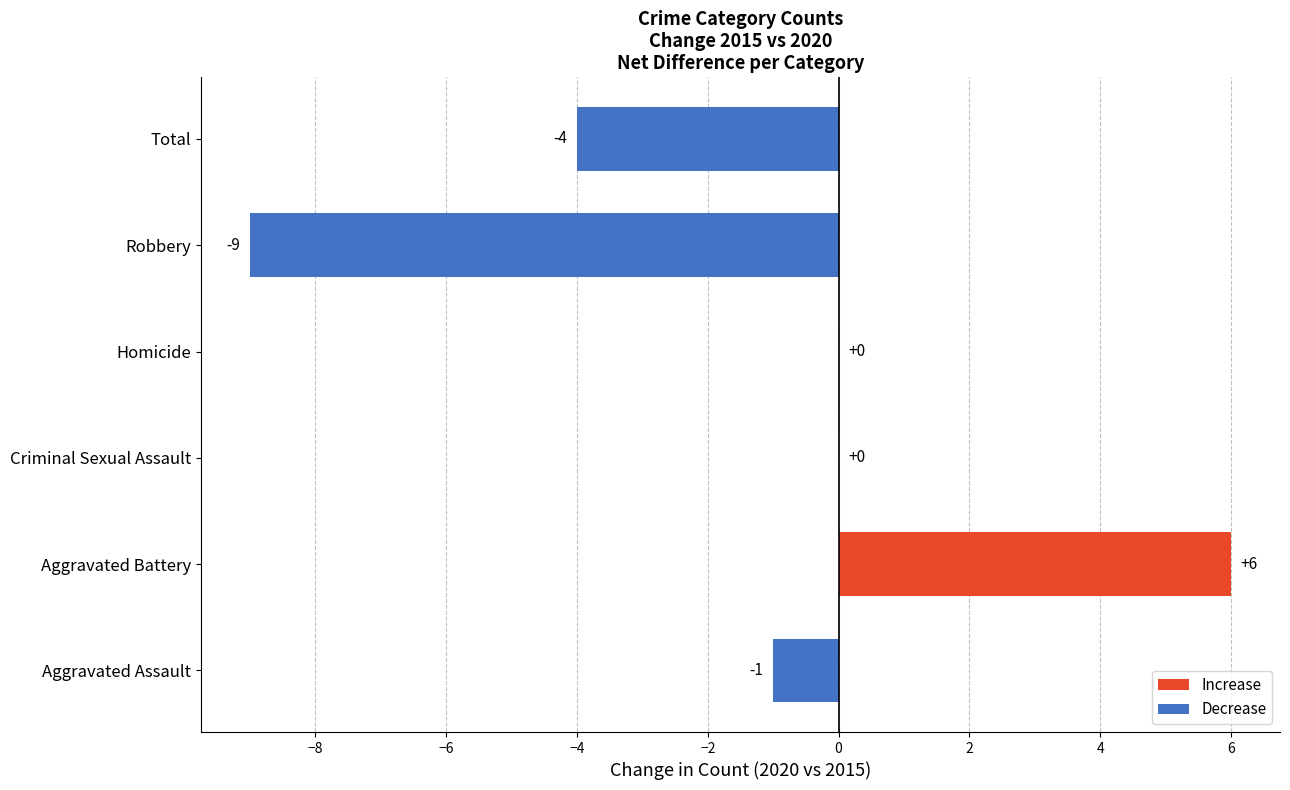

The chart shows a value of -1 at Aggravated Assault. True or false?

True